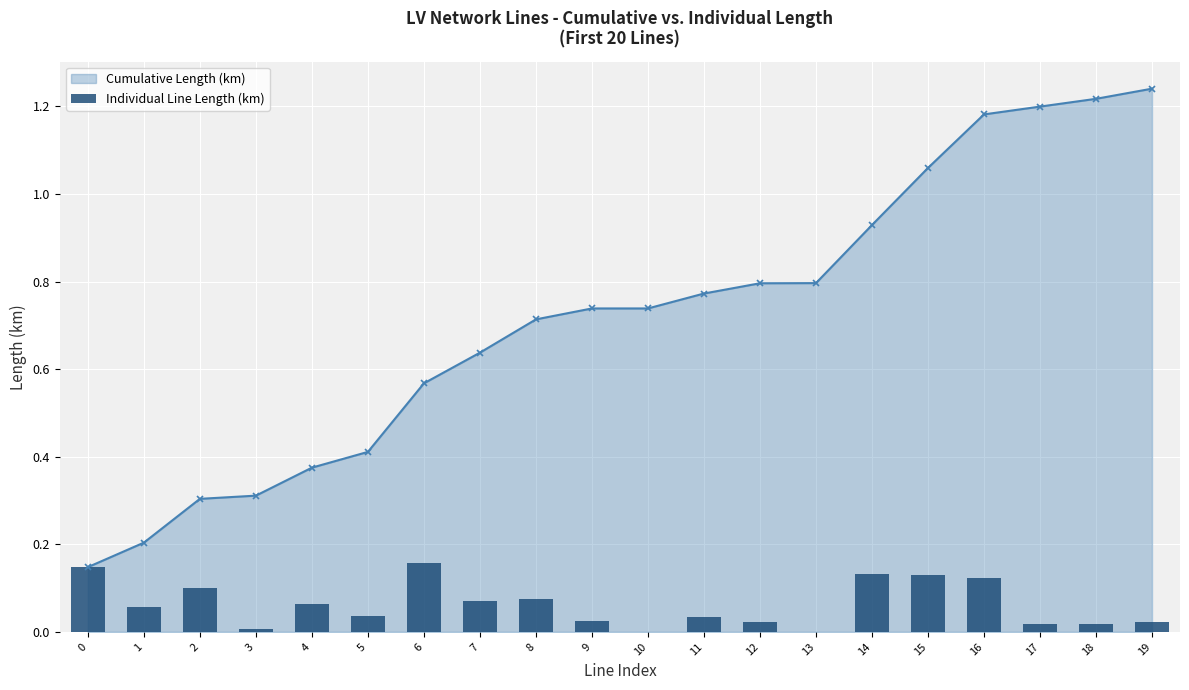

Which category has the lowest value across all series?

10